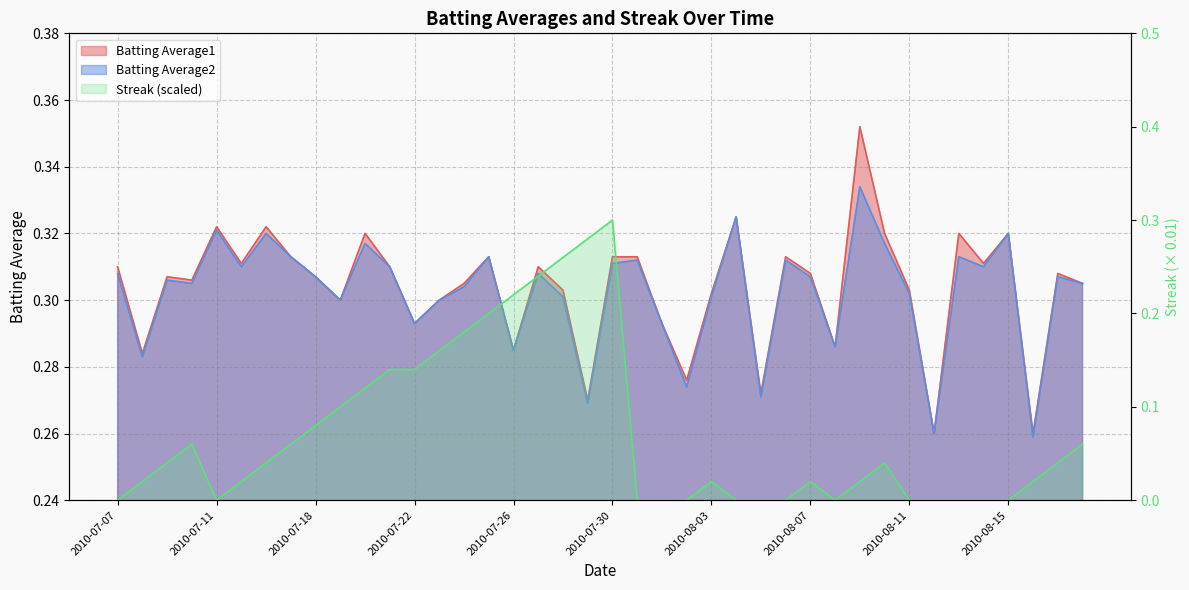

At how many categories does at least one series exceed 0?

40